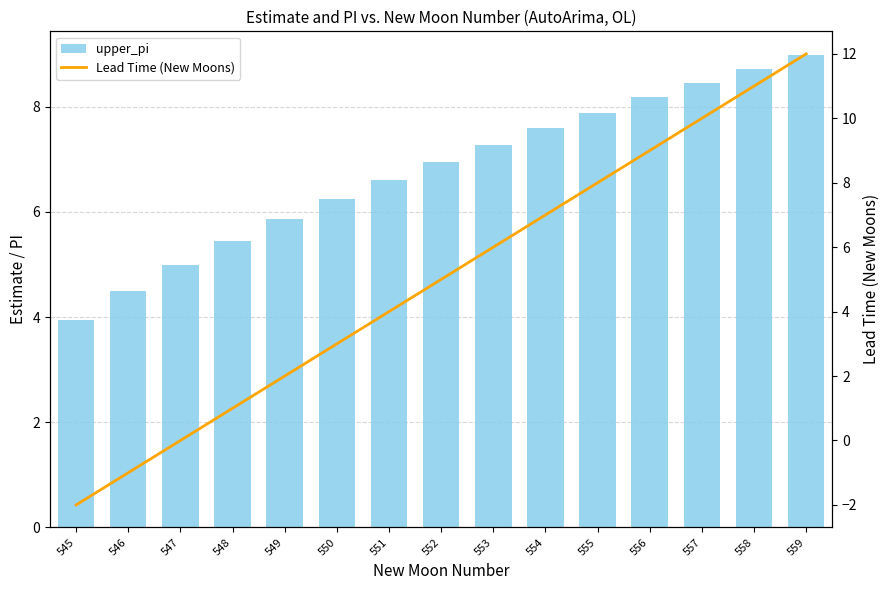

Which series changed the most between 548 and 558?

Lead Time (New Moons)